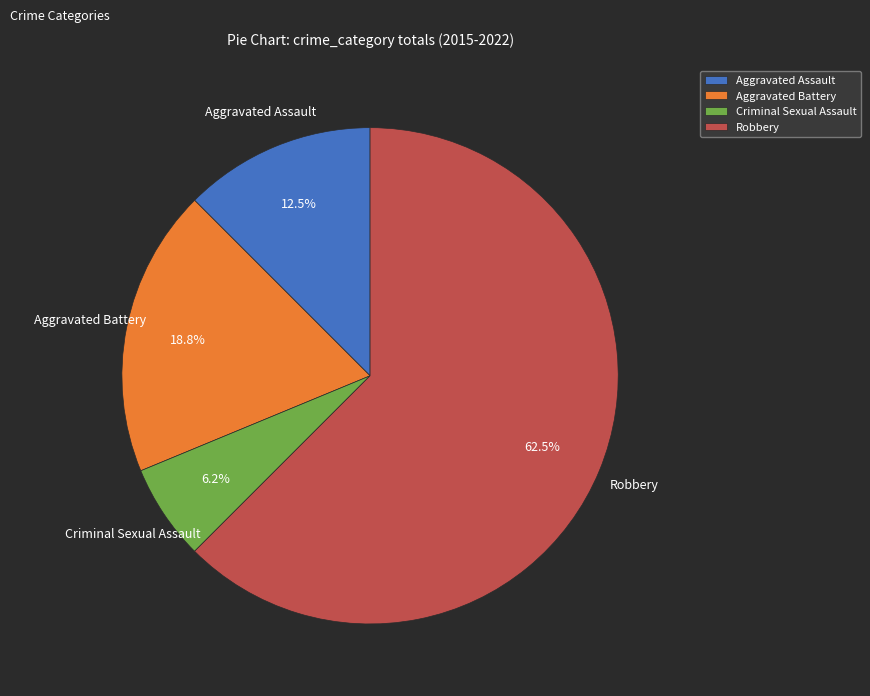

Which slice is the largest?

Robbery